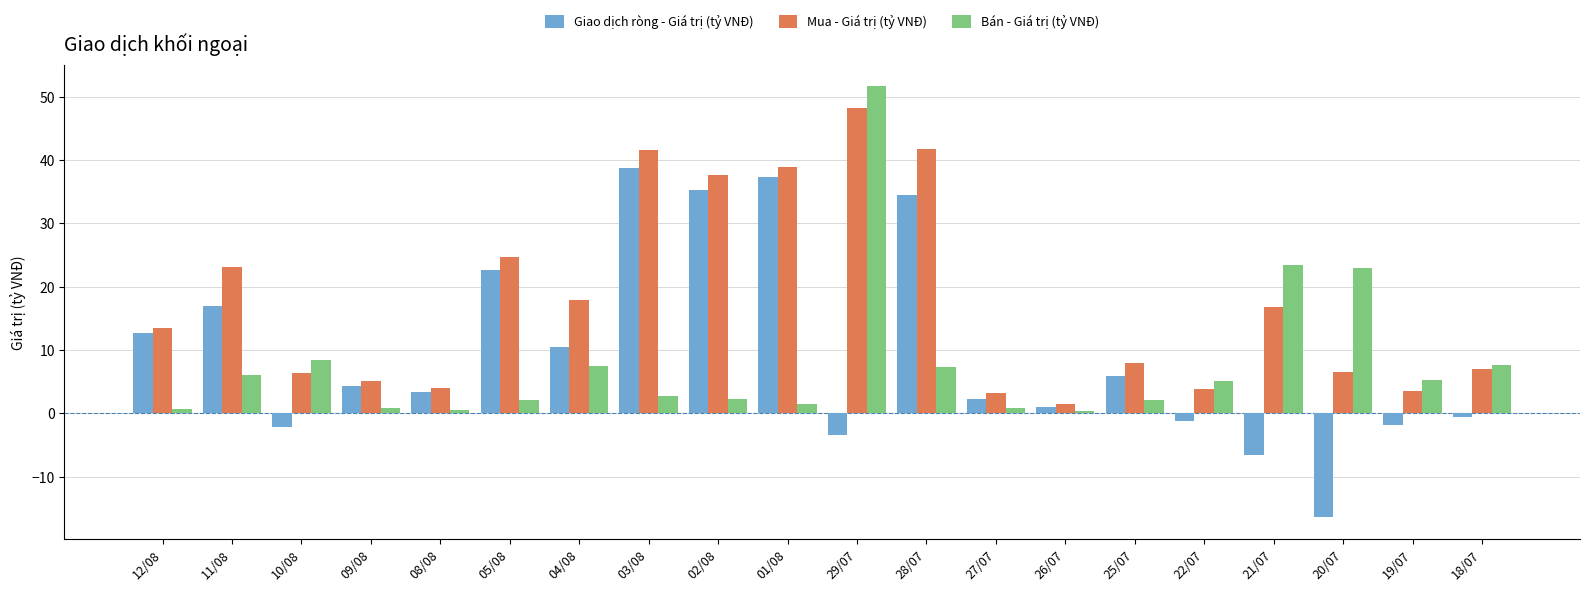

Rank the series at 20/07 from lowest to highest value.

Giao dịch ròng - Giá trị (tỷ VNĐ), Mua - Giá trị (tỷ VNĐ), Bán - Giá trị (tỷ VNĐ)